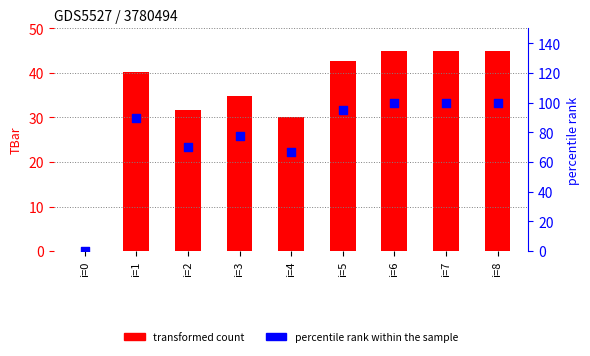

Which series contains the lowest Y value?

transformed count